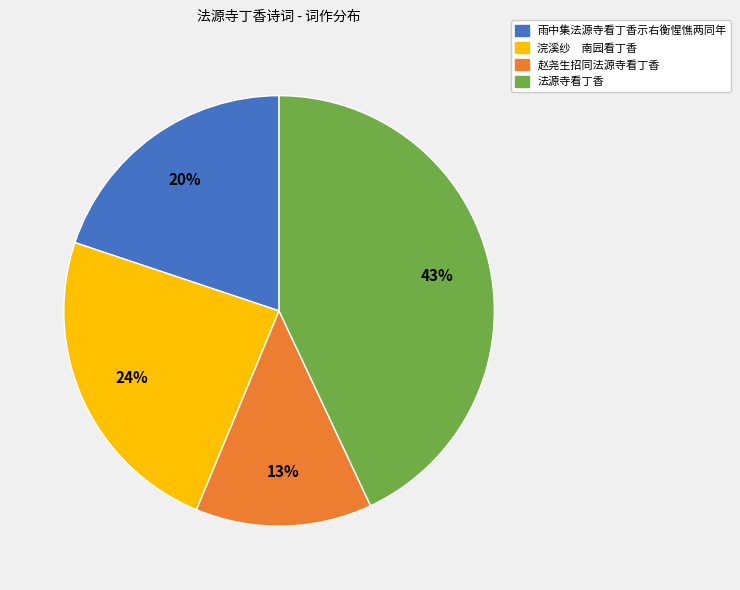

To the nearest percent, what is the average slice percentage?

25%